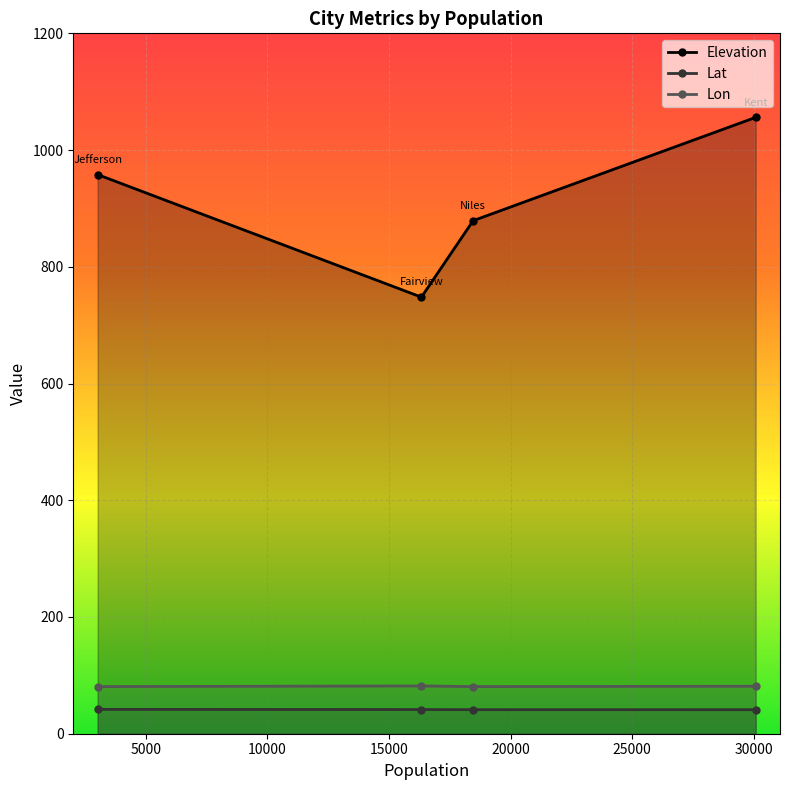

Read the Lat value at 10000.

41.2